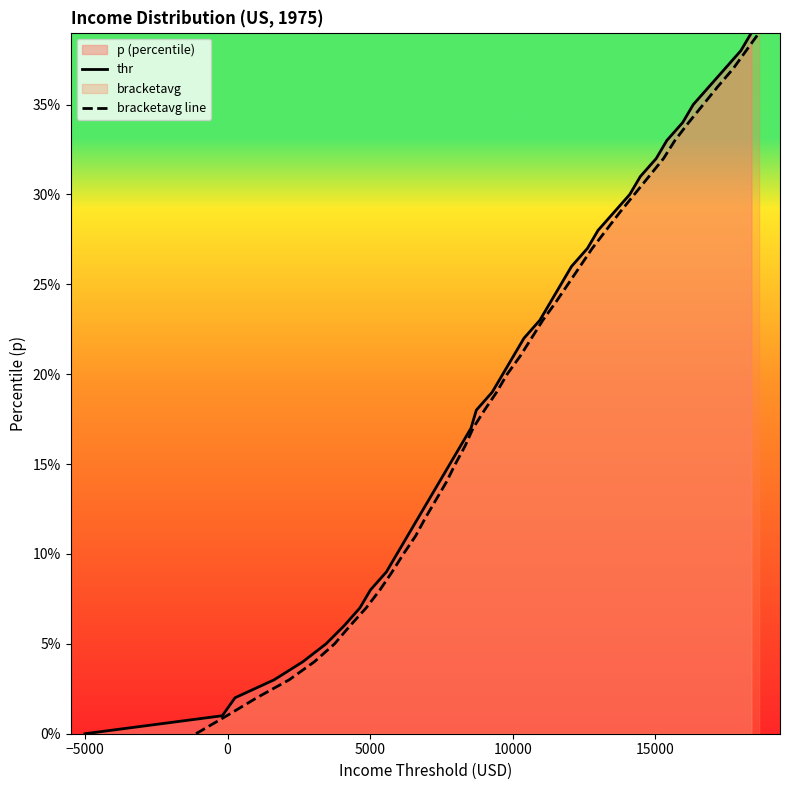

True or false: bracketavg line and thr intersect in this chart.

False